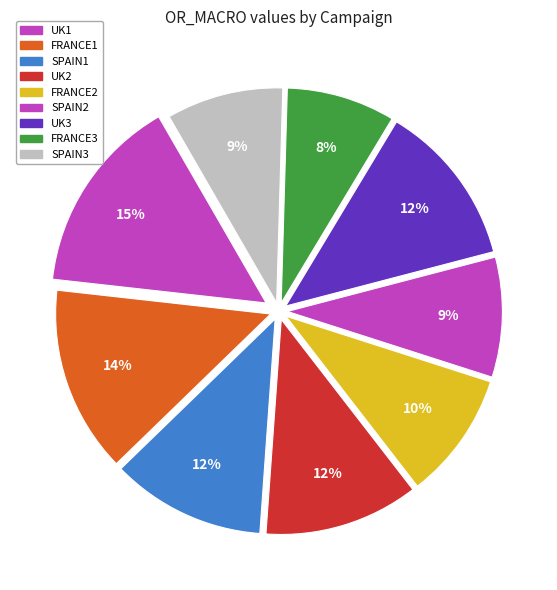

Count the number of slices in the pie.

9